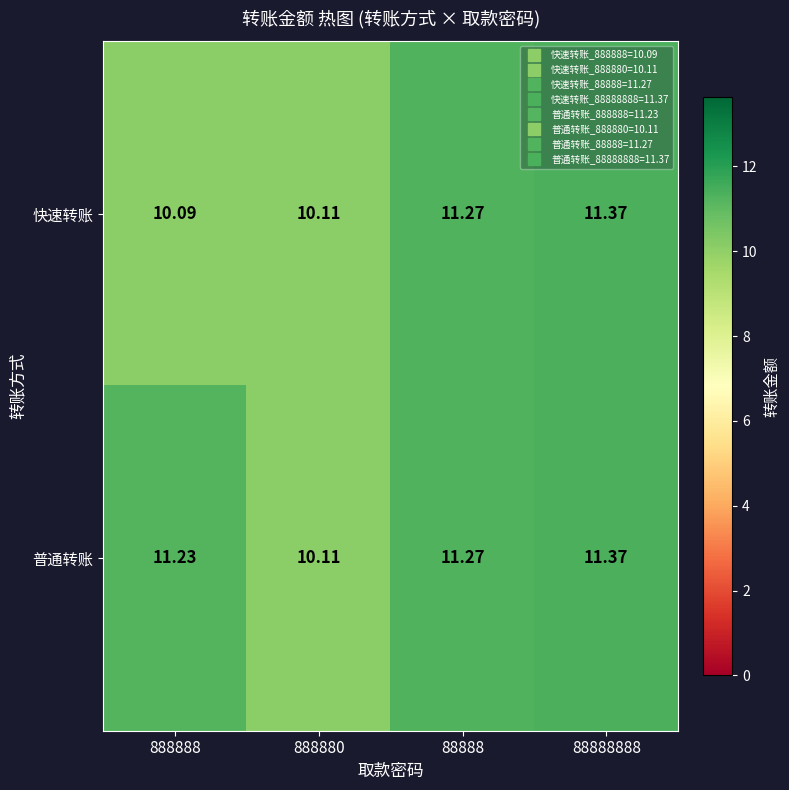

How many data points does each series have?

4